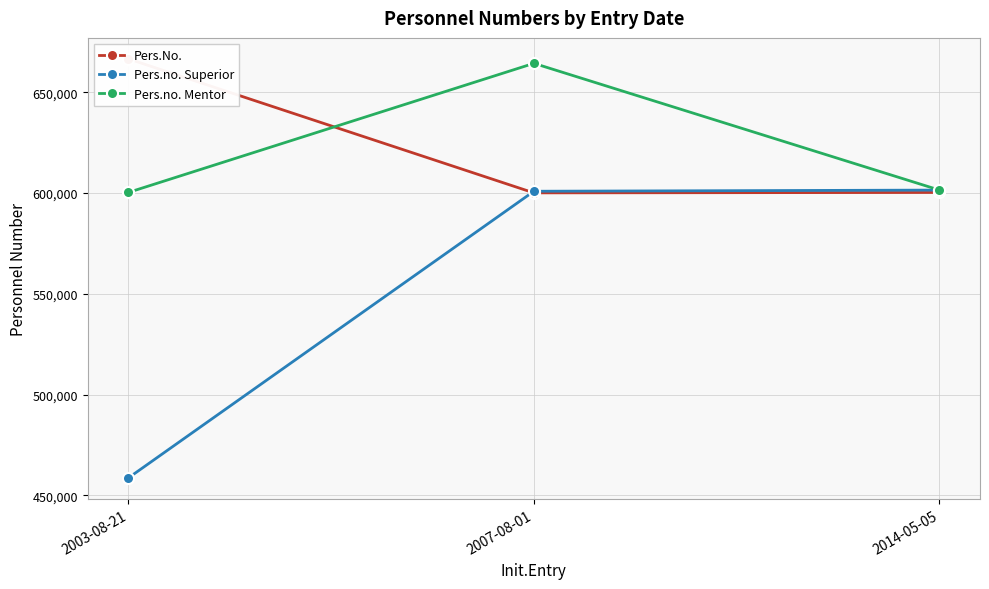

True or false: Pers.no. Mentor has a value of 664422 at 2007-08-01.

True